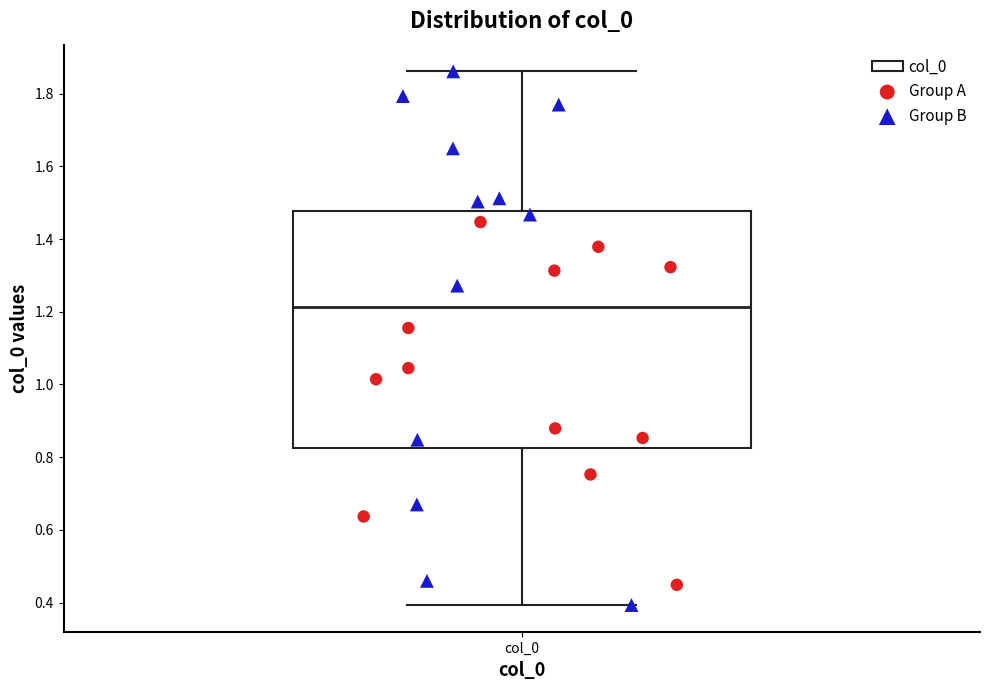

Transcribe this box plot: give where the median line is, the range the box spans, and where the two whiskers end, as read against the y-axis. The values are not printed on the chart, so give them approximately, as read against the axis.

median 1.22, box 0.82 to 1.48, whiskers 0.40 to 1.86